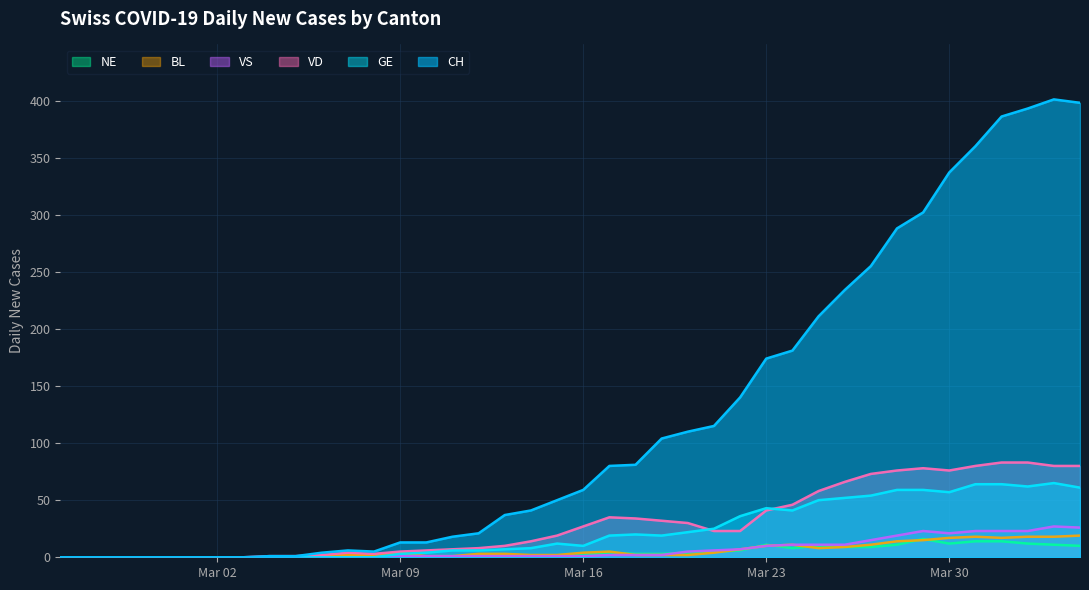

List the series in order of their peak value, lowest first.

NE, BL, VS, GE, VD, CH